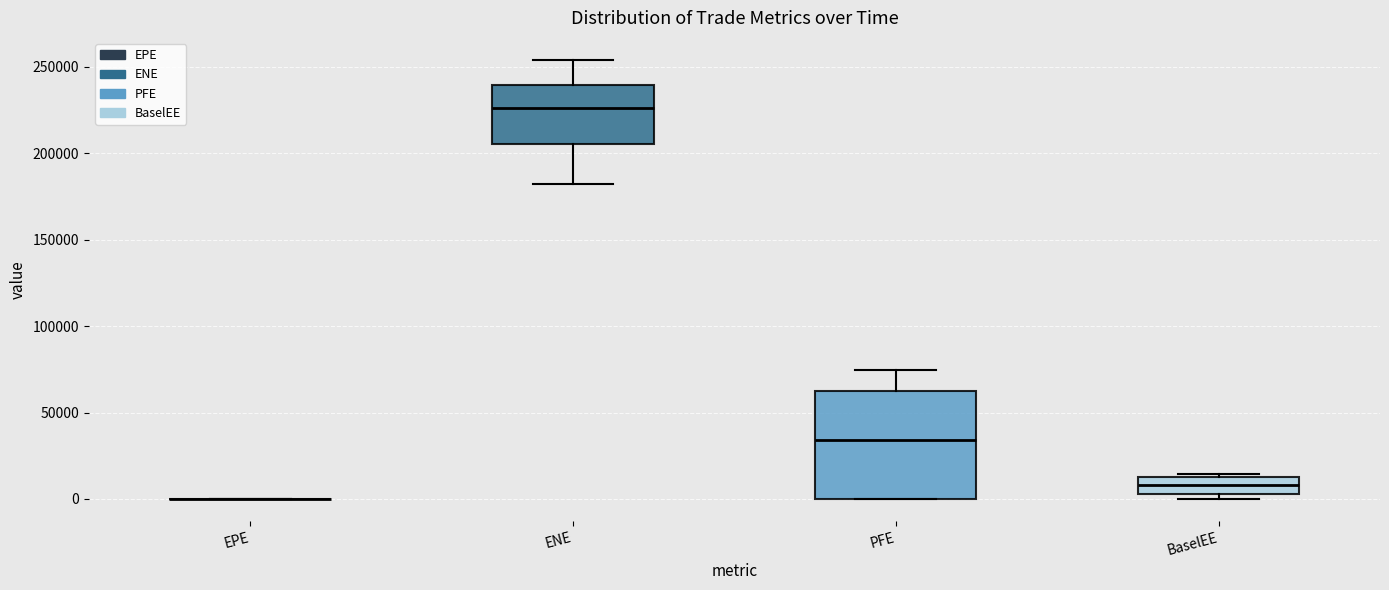

Reading left to right, read every box against the y-axis: the position of its median line, the range the box covers, and the ends of its whiskers. The values are not printed on the chart, so give them approximately, as read against the axis.

EPE: box collapsed to a line at 0, whiskers 0 to 0
ENE: median 225000, box 205000 to 240000, whiskers 180000 to 255000
PFE: median 35000, box 0 to 65000, whiskers 0 to 75000
BaselEE: median 10000 (inside the box), box 5000 to 10000, whiskers 0 to 15000